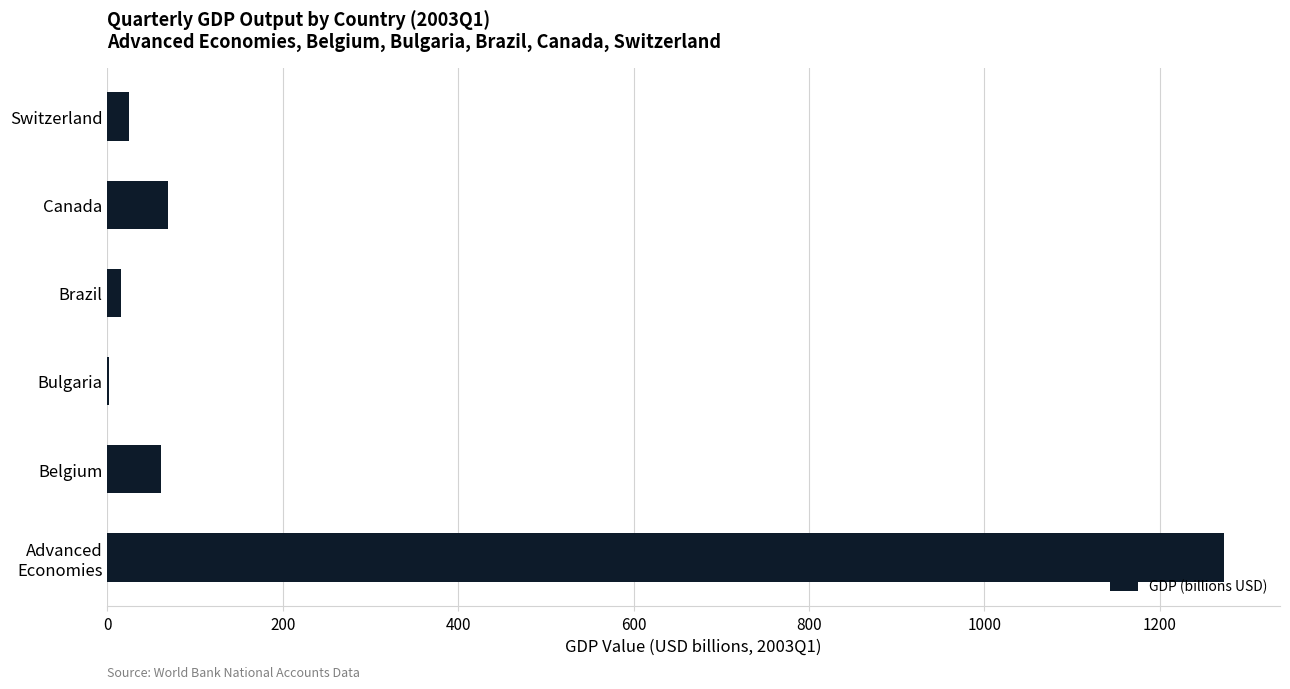

The chart shows a value of 27.8 at Canada. True or false?

False